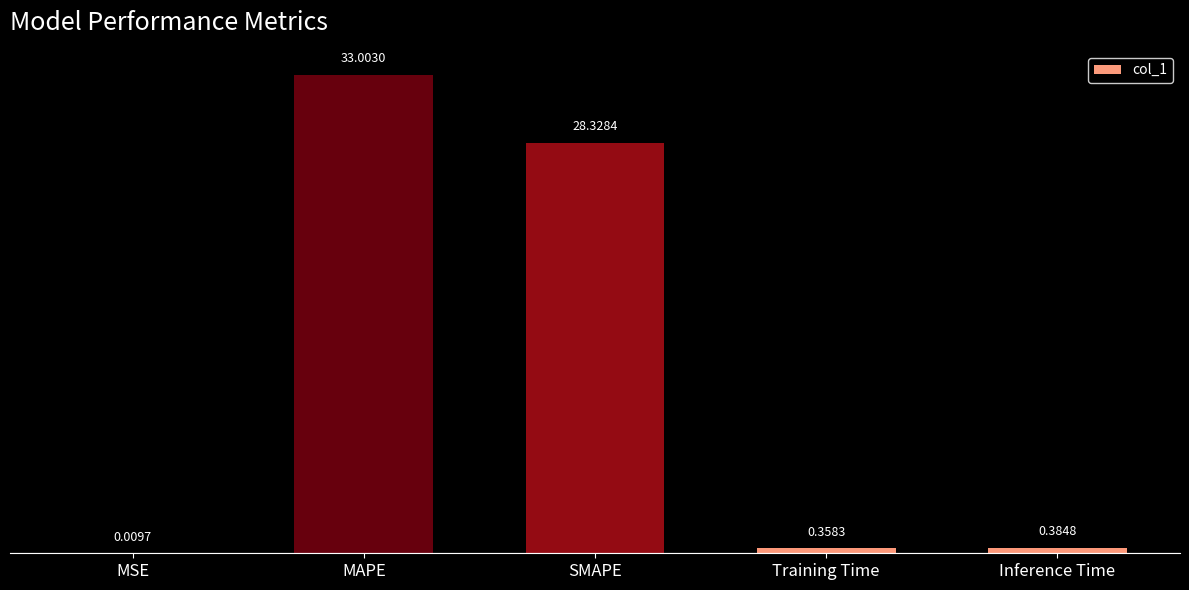

What is the change in value from MSE to Inference Time?

+0.4